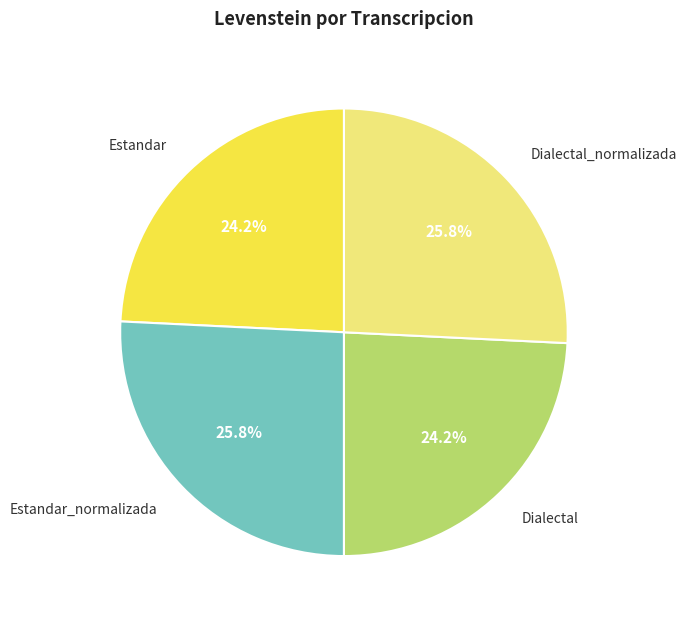

Is there a majority slice in this chart?

No